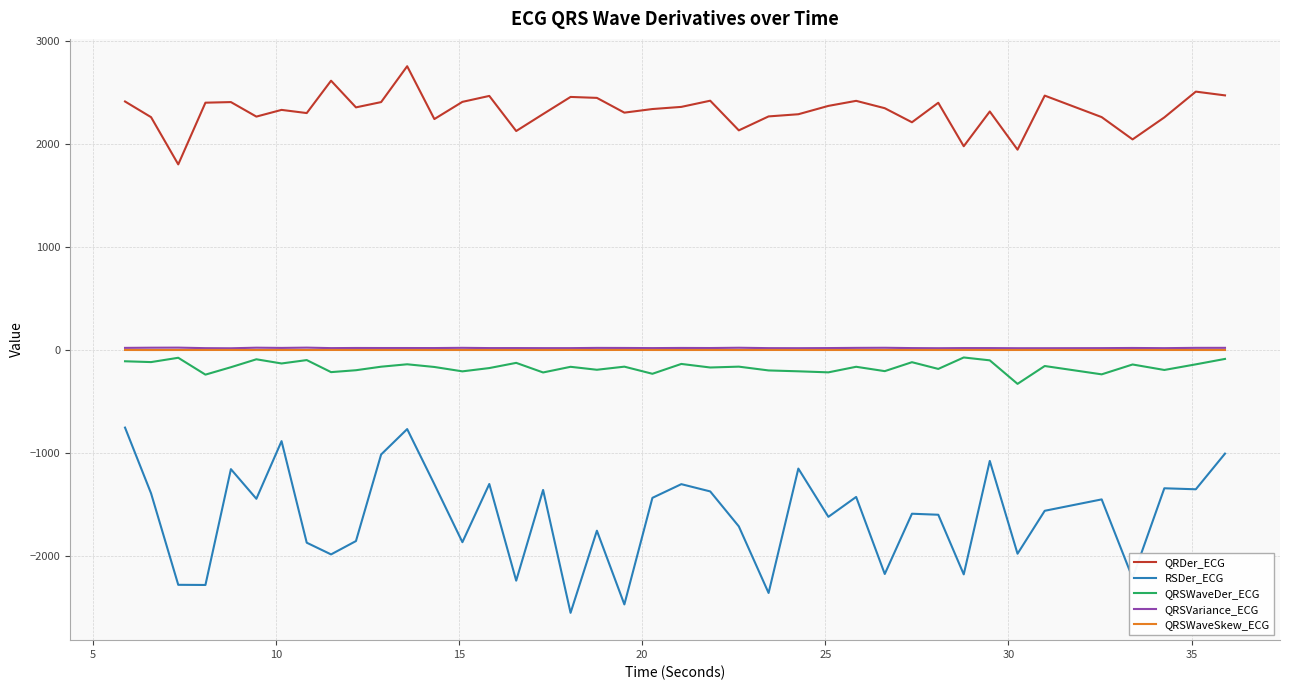

How many distinct data groups are displayed?

5